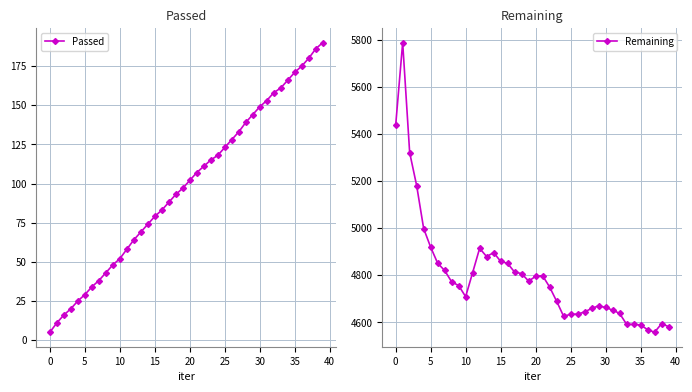

The value of Remaining at 26 is 4635. True or false?

True